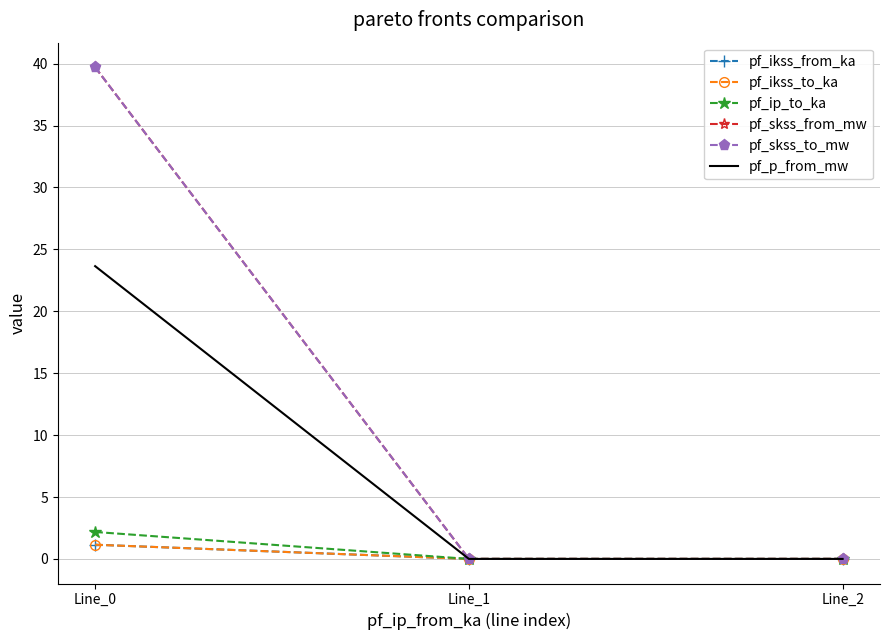

Is it true that pf_ikss_to_ka equals 0.0 at Line_1?

True